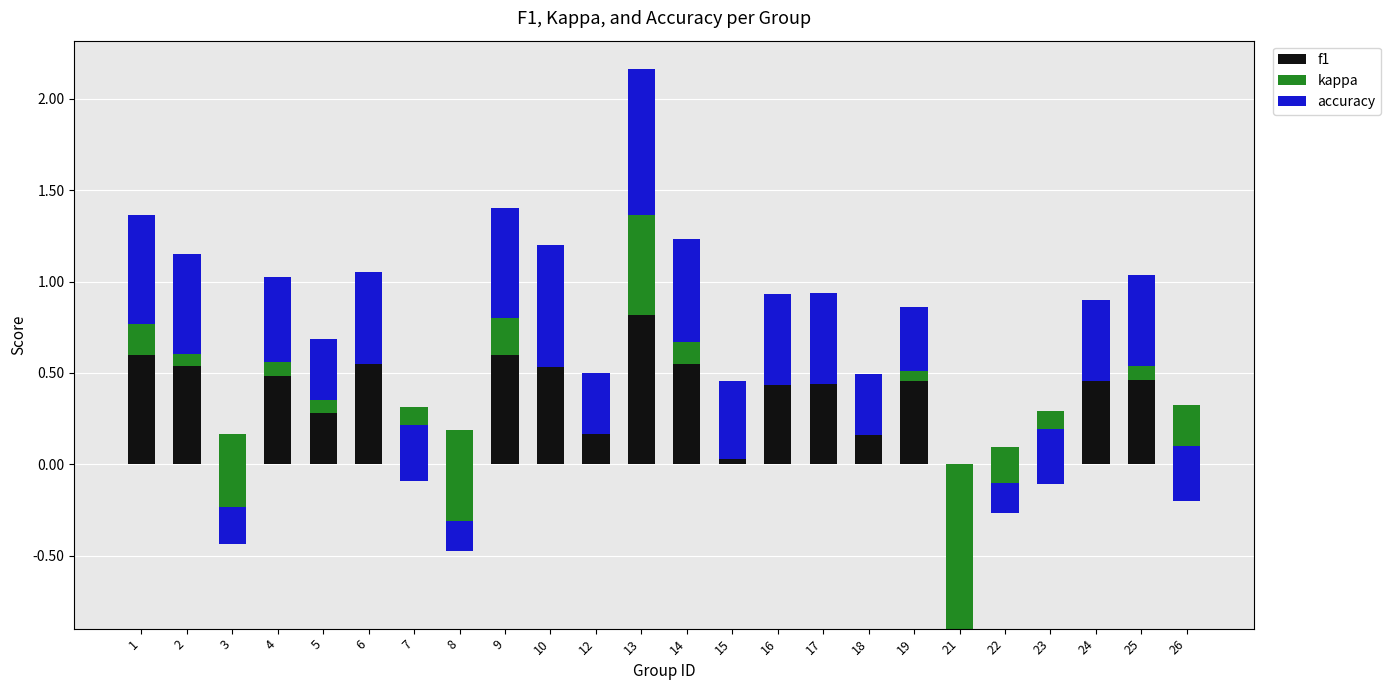

At how many categories does at least one series exceed 0?

23